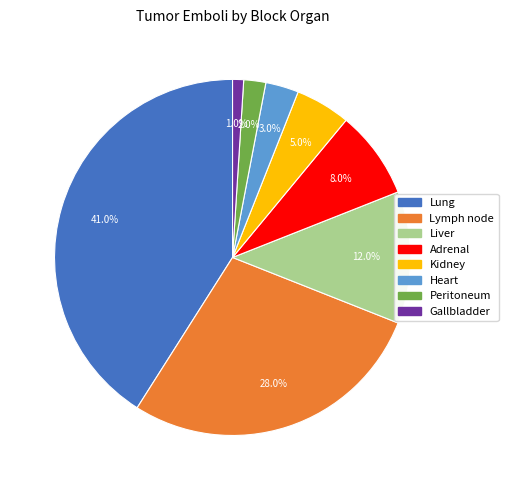

Is there any slice that represents more than half of the pie?

No